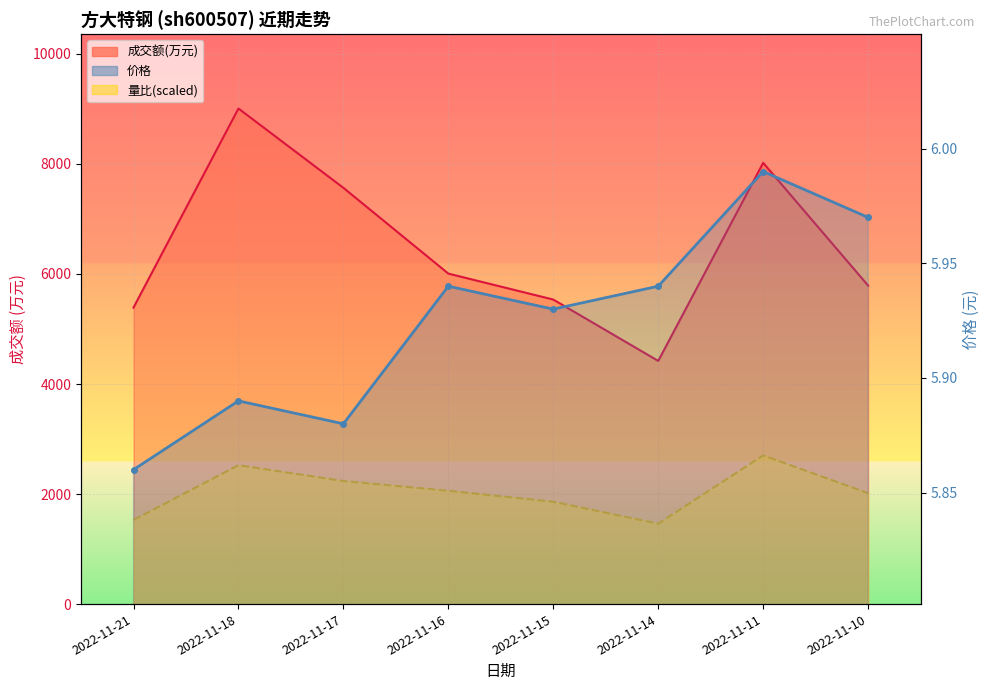

How many data points does each series have?

8